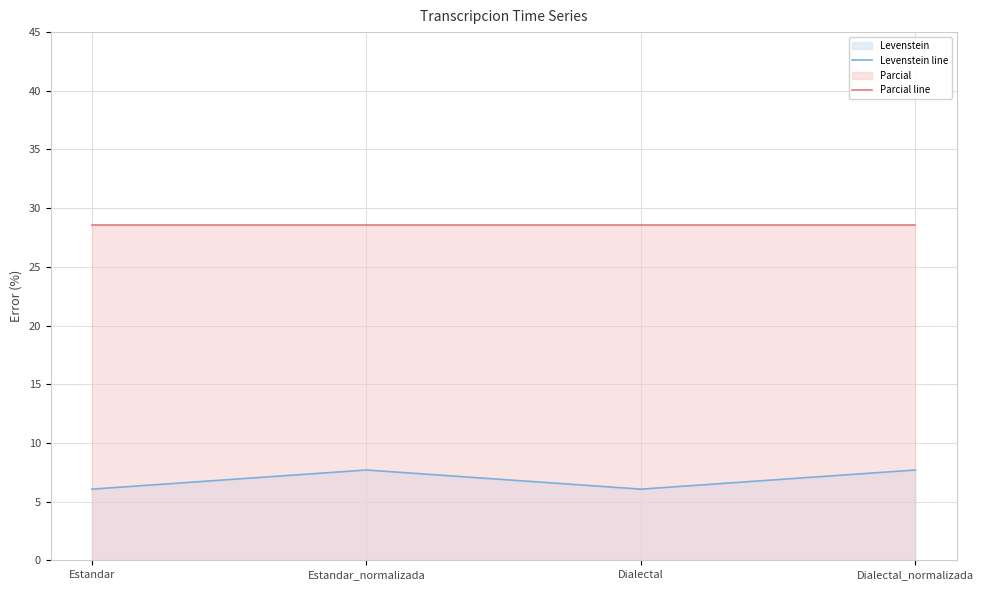

True or false: Levenstein line and Parcial line cross at least once.

False